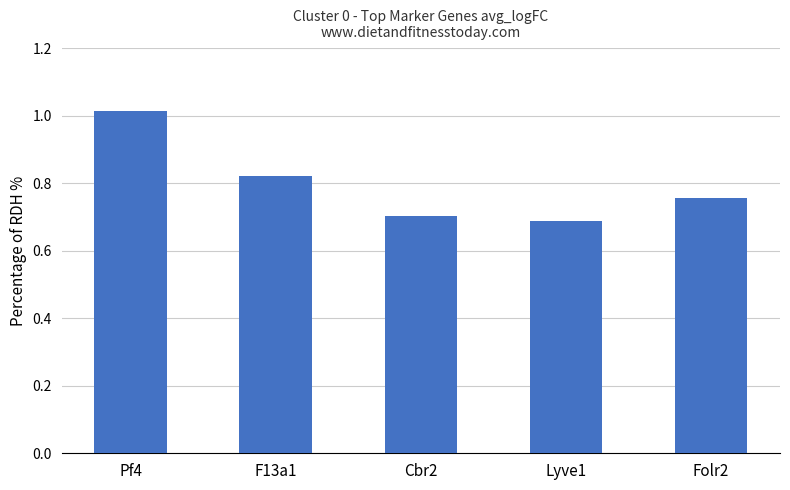

What is the change in value from F13a1 to Lyve1?

-0.1